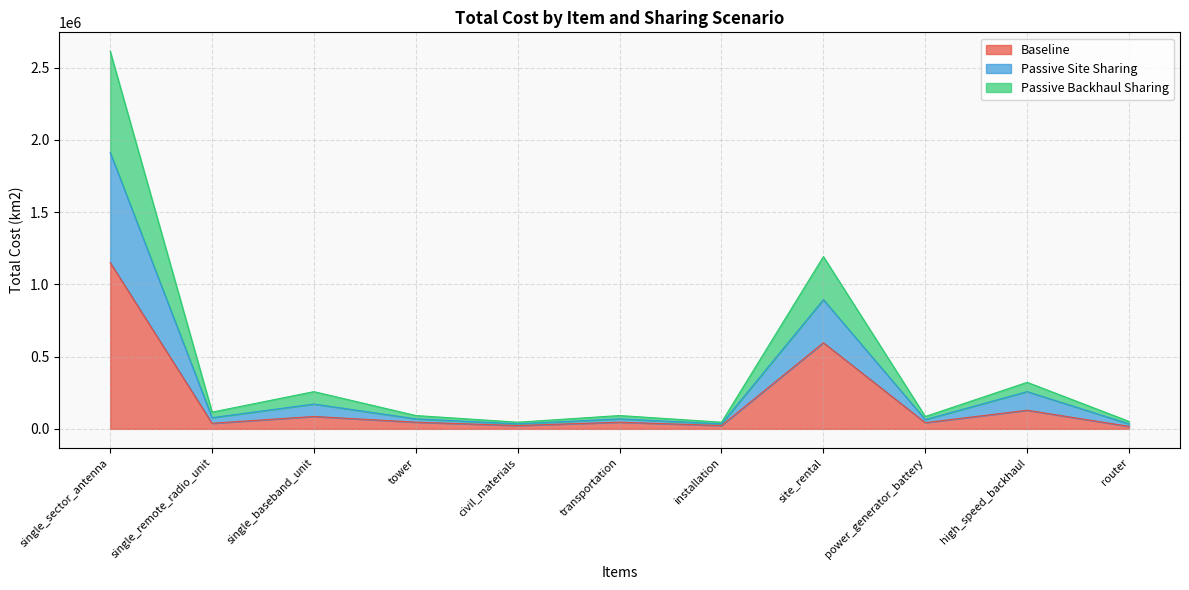

Does the chart have visible grid lines?

Yes